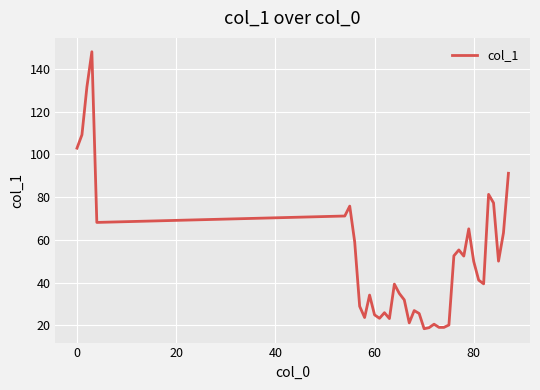

What is the greatest value displayed?

148.0